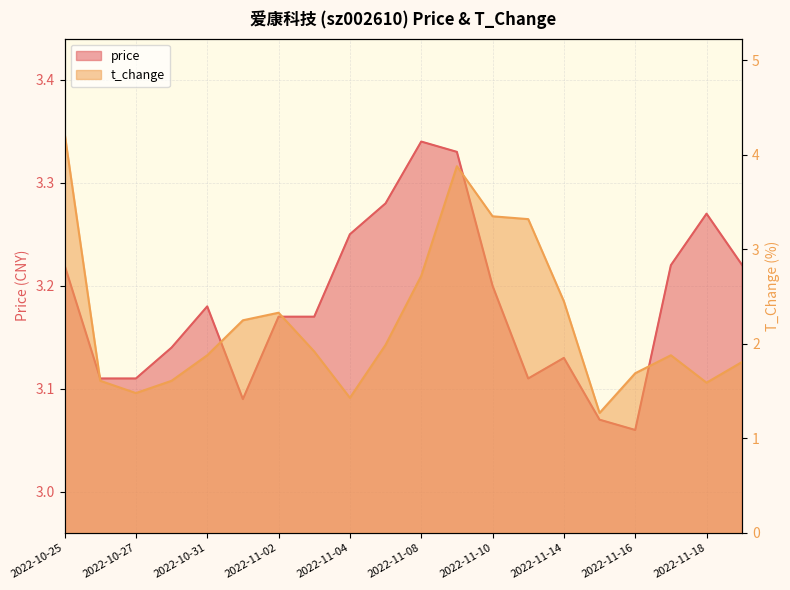

What is the spread (max minus min) of values at 2022-11-21?

1.4